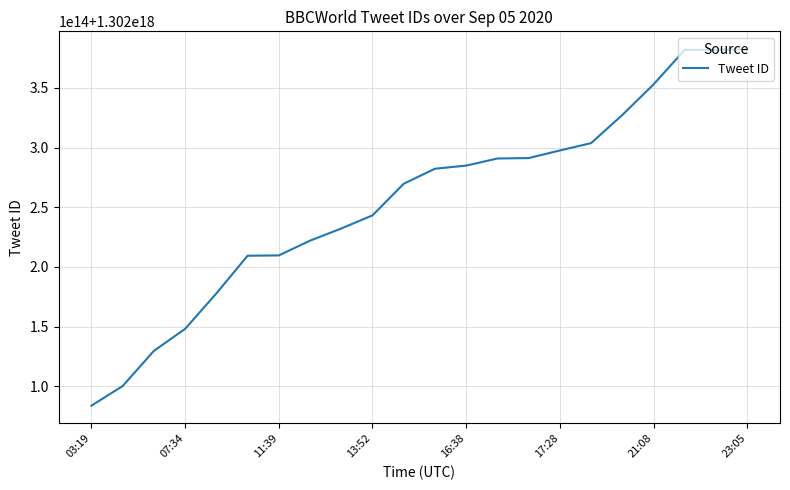

Reading left to right, what are all the values shown in this chart?

1302083907442143232	1302100321435611136	1302129767769137152	1302148196076982272	1302177859189059584	1302209415370739712	1302209686528237568	1302222039349166080	1302232222146142208	1302243213944684544	1302269668166701056	1302282265330962432	1302284888989724672	1302290820306010112	1302291184589639680	1302297546732253184	1302303692255899648	1302327253196566528	1302352867798528000	1302381790380908544	1302381796089360384	1302382374521536512